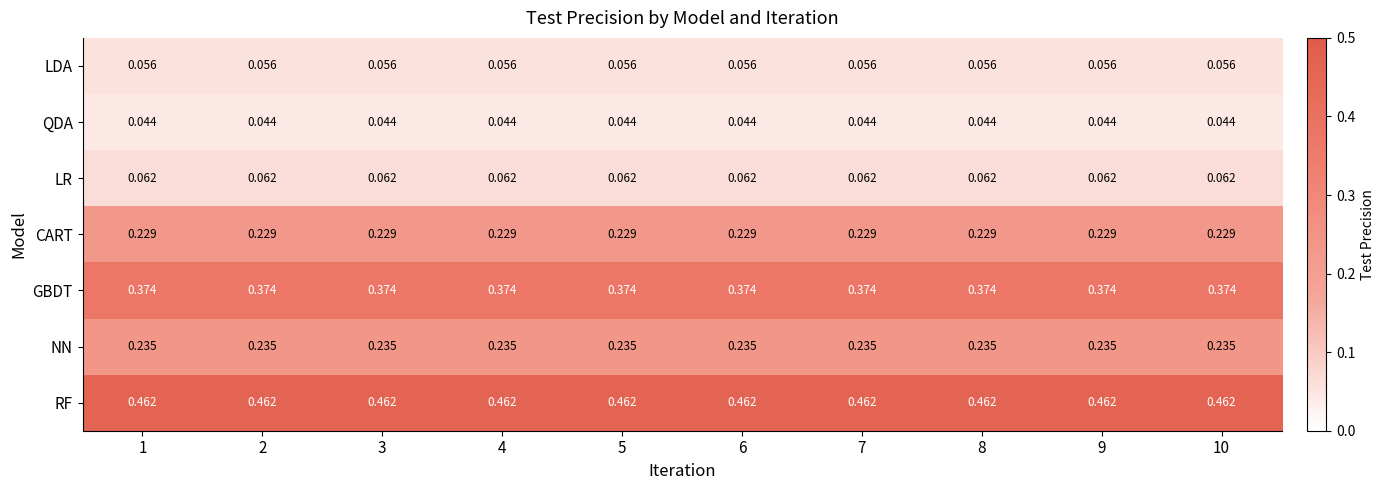

Is the value of GBDT at 6 greater than the value of CART at 6?

Yes